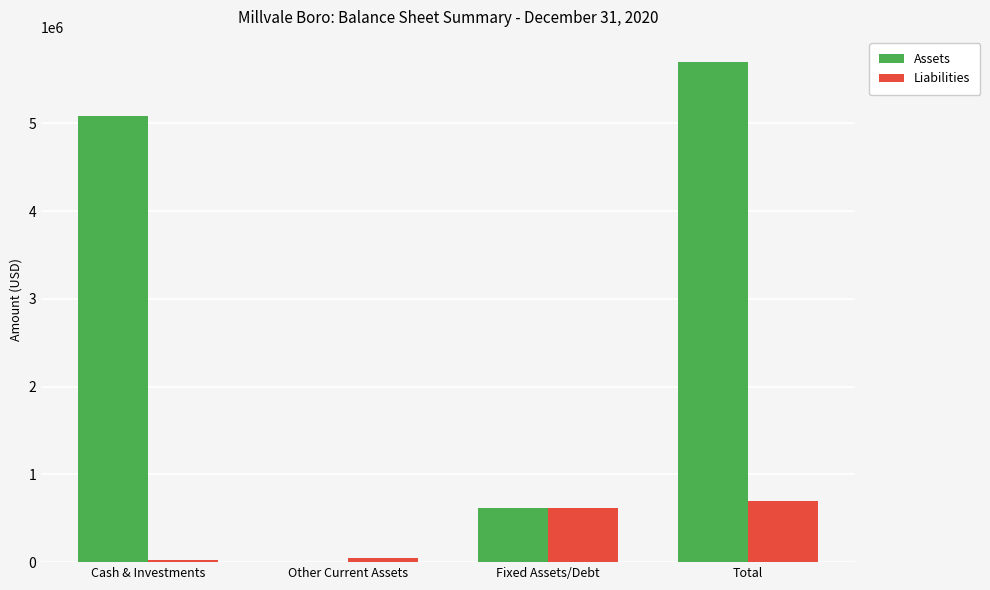

Is it true that Assets equals 5086249 at Cash & Investments?

True